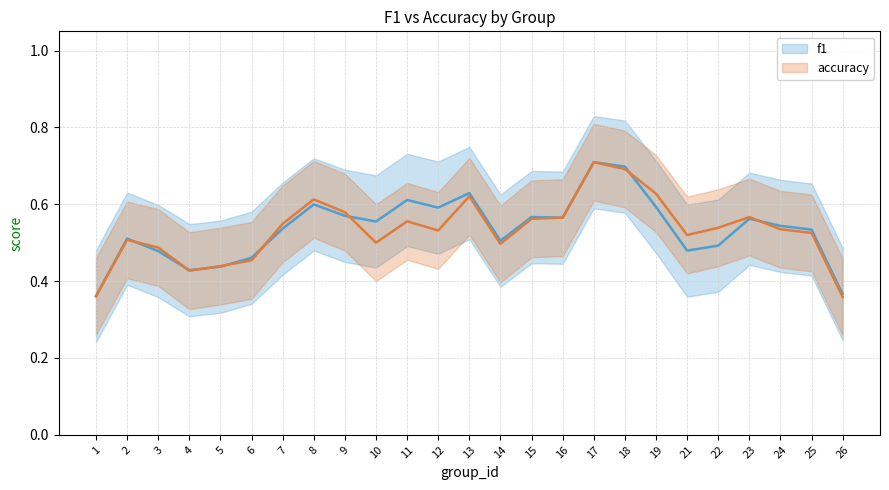

At 9, list the series in order from largest to smallest.

accuracy, f1